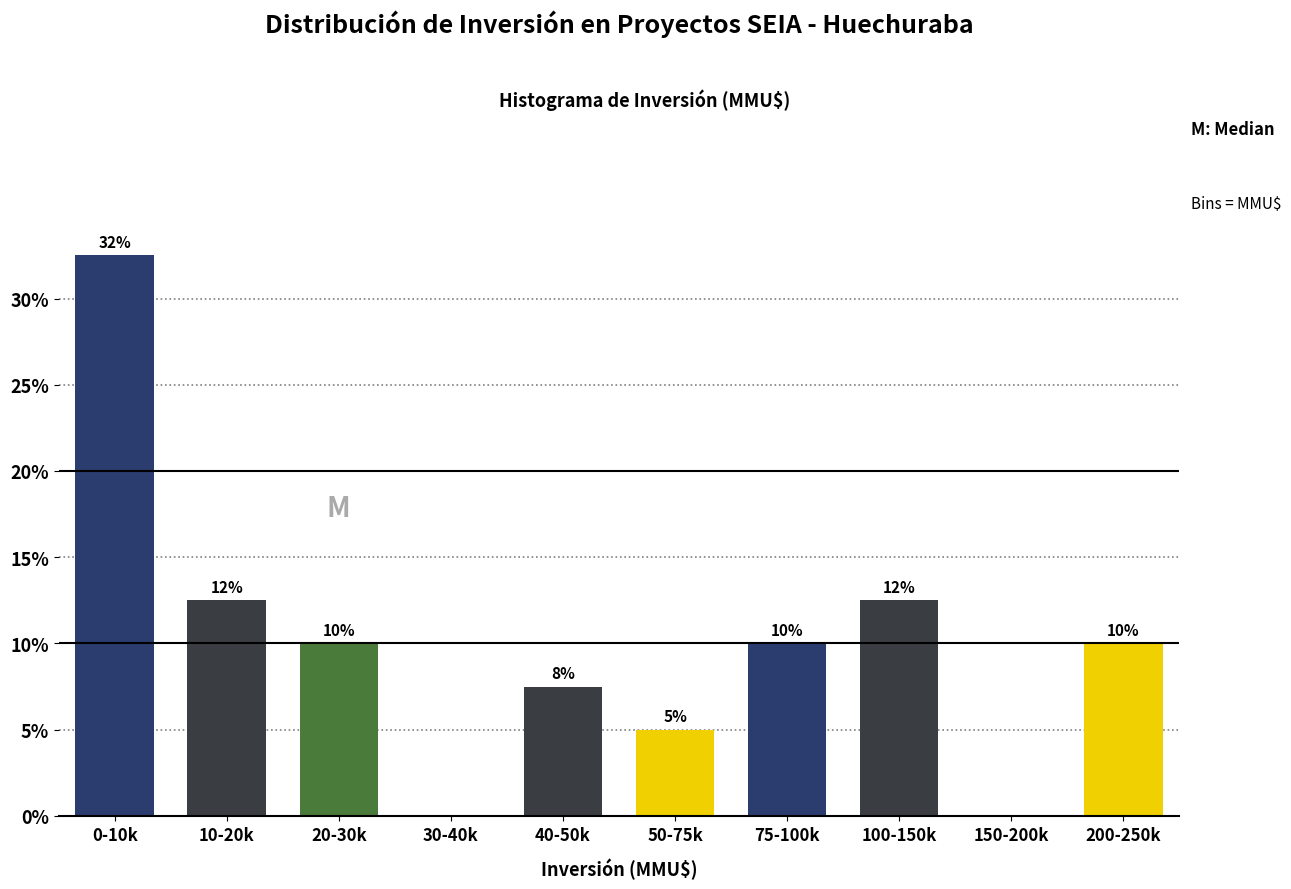

What is the greatest value displayed?

32.5